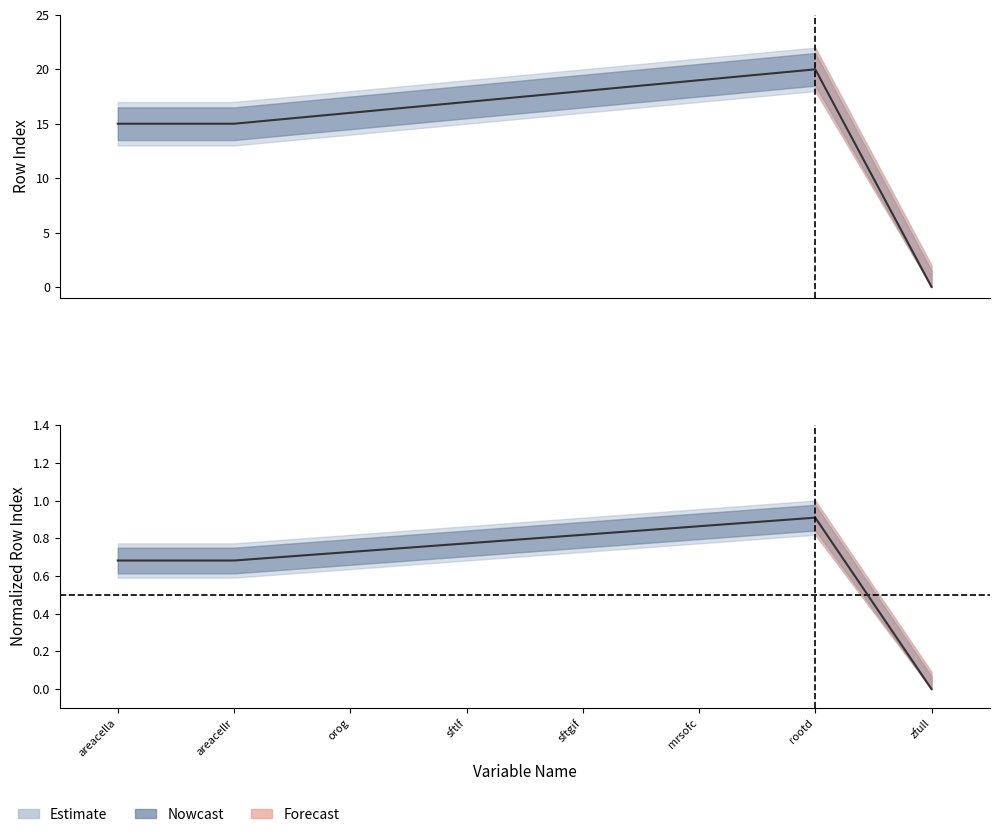

What is the difference between the rowIndex values at sftlf and zfull?

17.0